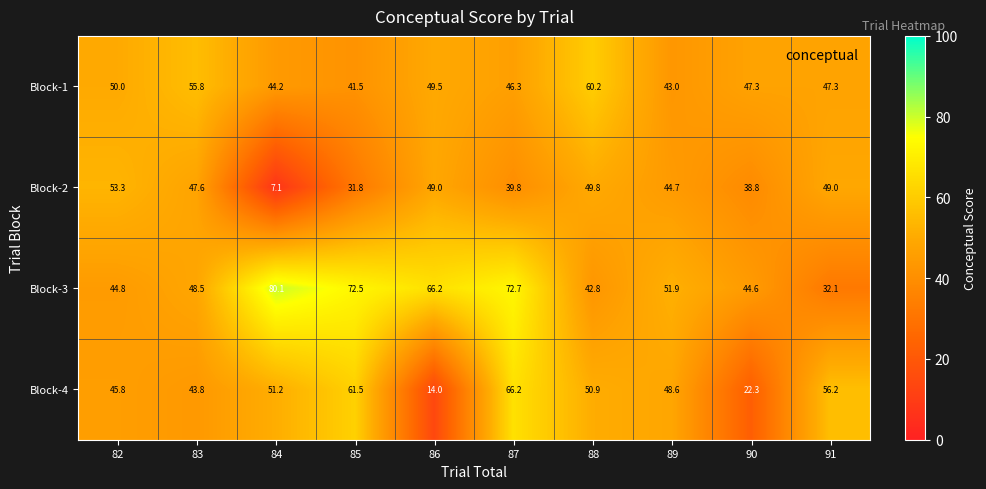

At which category does the chart reach its minimum across all series?

84